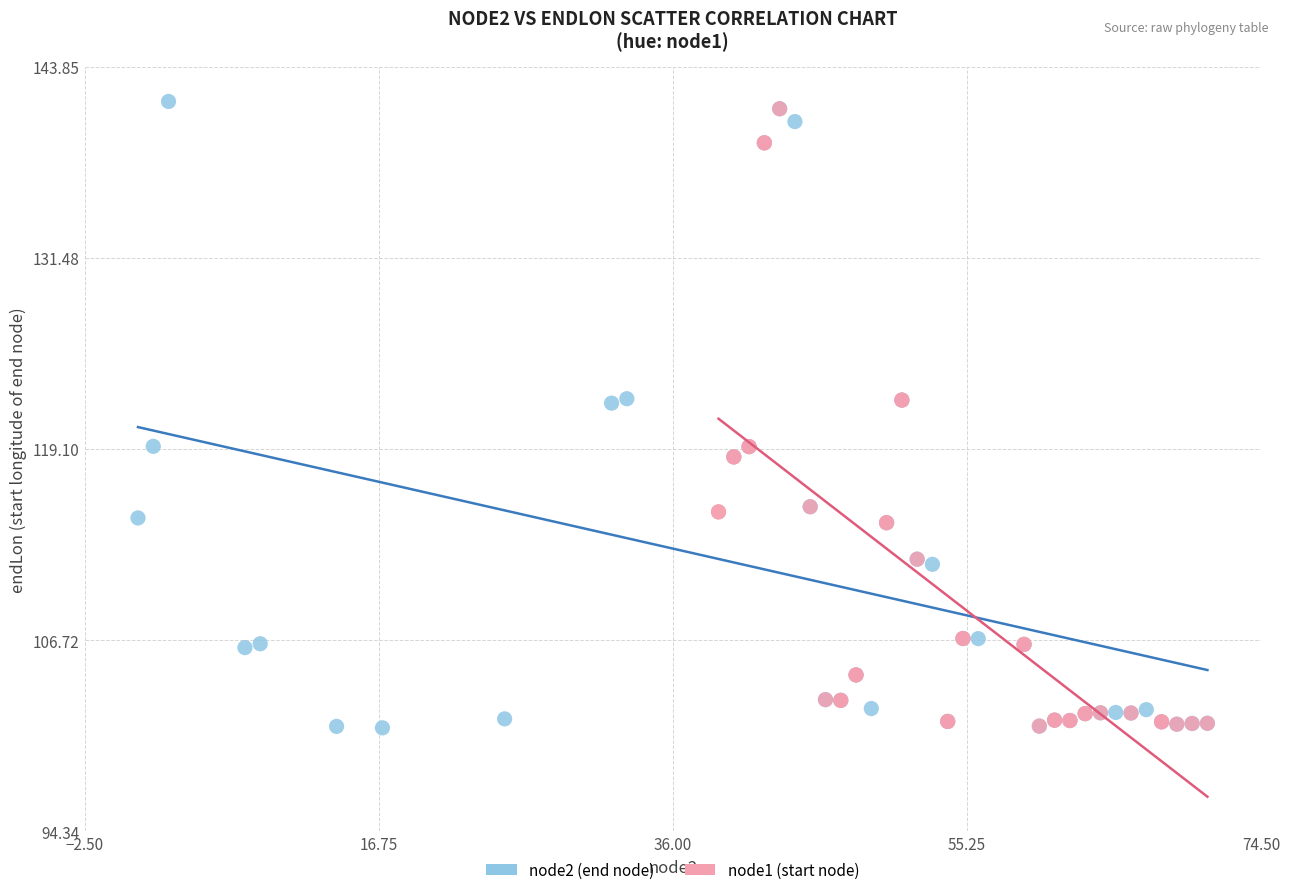

Which series has the widest spread of Y values?

node2 (end node)